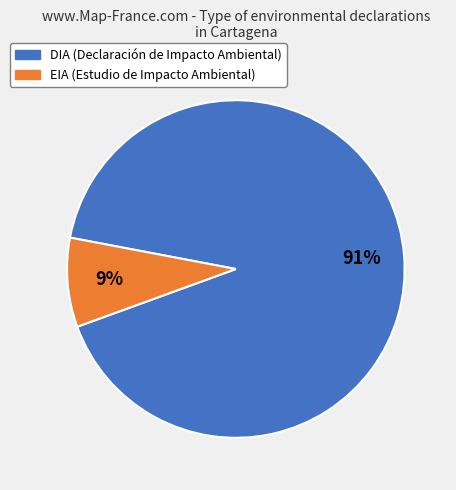

To the nearest percent, what portion does EIA represent?

9%